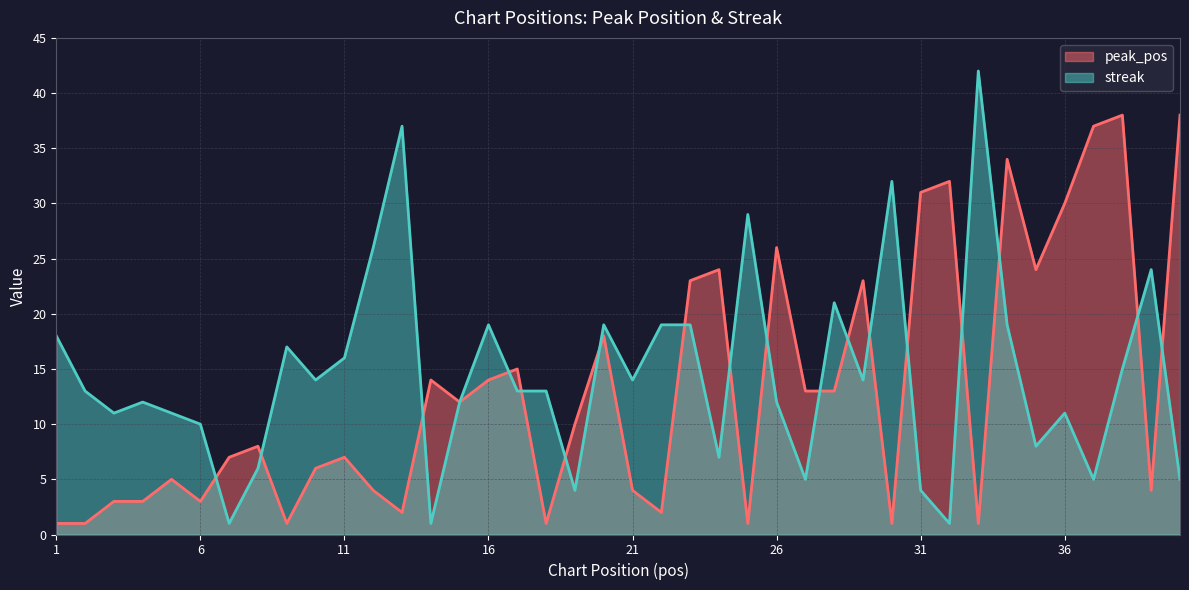

What are all the series names shown in the legend?

peak_pos, streak